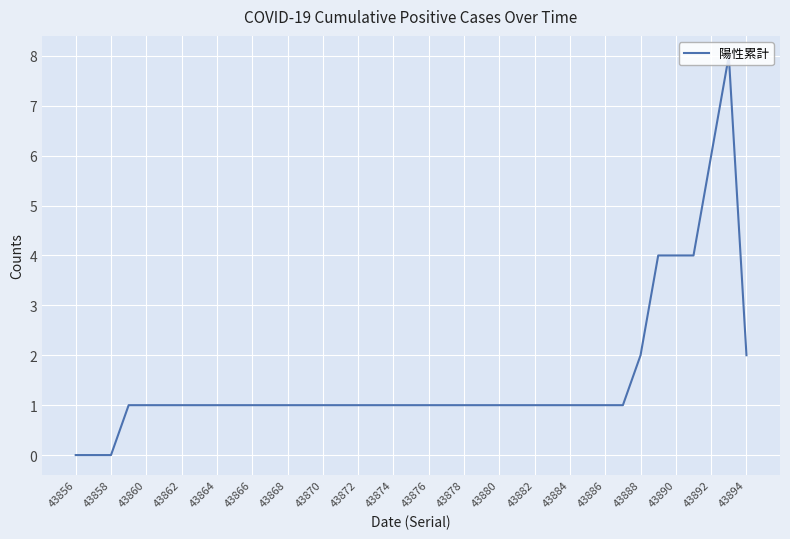

Where is the data nearest to the value 4?

33